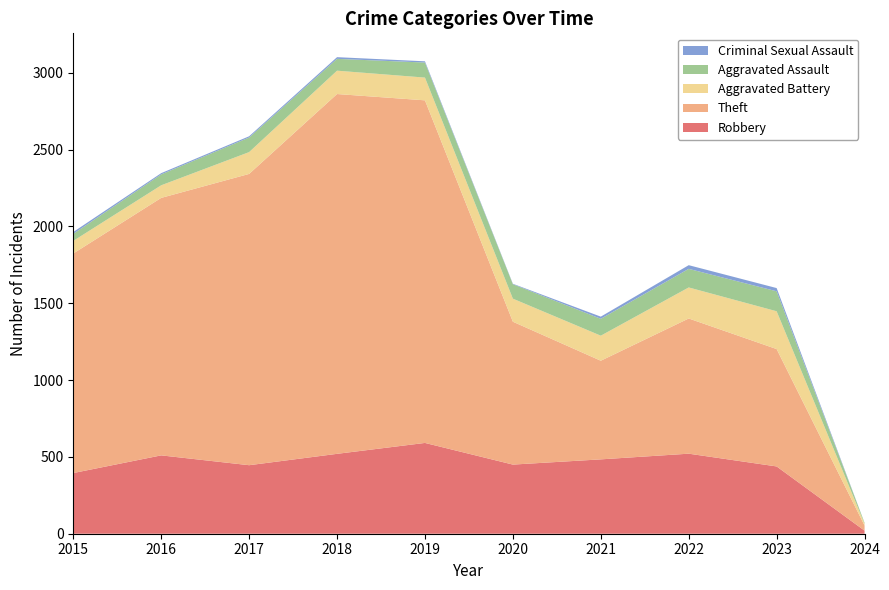

Reading right to left, list all the values displayed in this chart.

Robbery: 2024=20	2023=438	2022=521	2021=484	2020=450	2019=591	2018=520	2017=446	2016=510	2015=395
Theft: 2024=33	2023=764	2022=880	2021=642	2020=930	2019=2230	2018=2342	2017=1896	2016=1676	2015=1429
Aggravated Battery: 2024=12	2023=246	2022=202	2021=163	2020=150	2019=148	2018=152	2017=142	2016=82	2015=82
Aggravated Assault: 2024=6	2023=130	2022=121	2021=110	2020=94	2019=98	2018=77	2017=95	2016=71	2015=46
Criminal Sexual Assault: 2024=0	2023=21	2022=24	2021=14	2020=3	2019=8	2018=11	2017=8	2016=8	2015=12